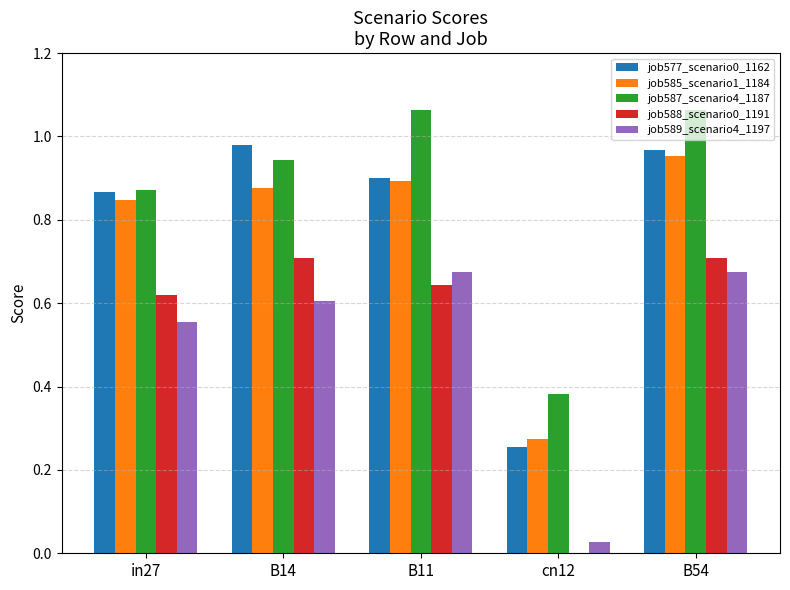

What is the total value across all series at B11?

4.2